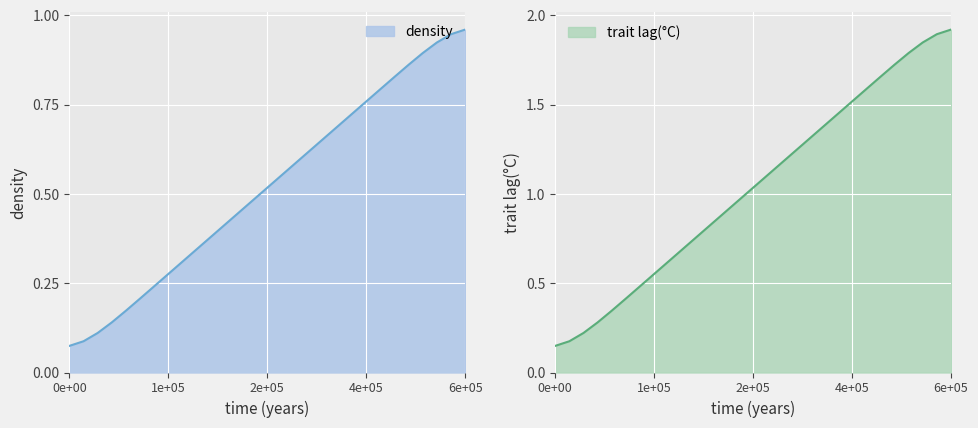

The density series shows 1.7 at 6e+05. True or false?

False